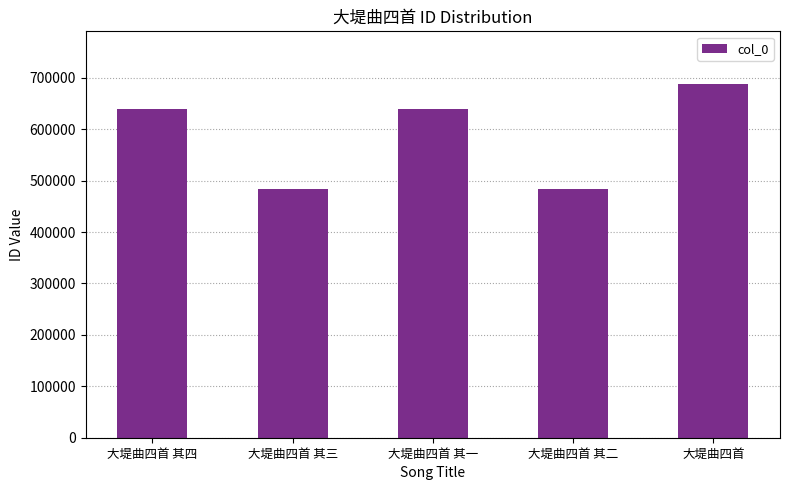

True or false: the data shows 687313 at 大堤曲四首.

True